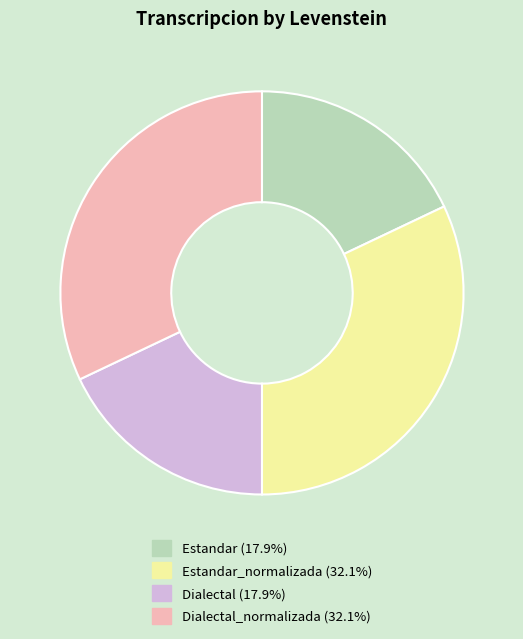

Combined, do Dialectal_normalizada (32.1%) and Estandar_normalizada (32.1%) account for over 50%?

Yes